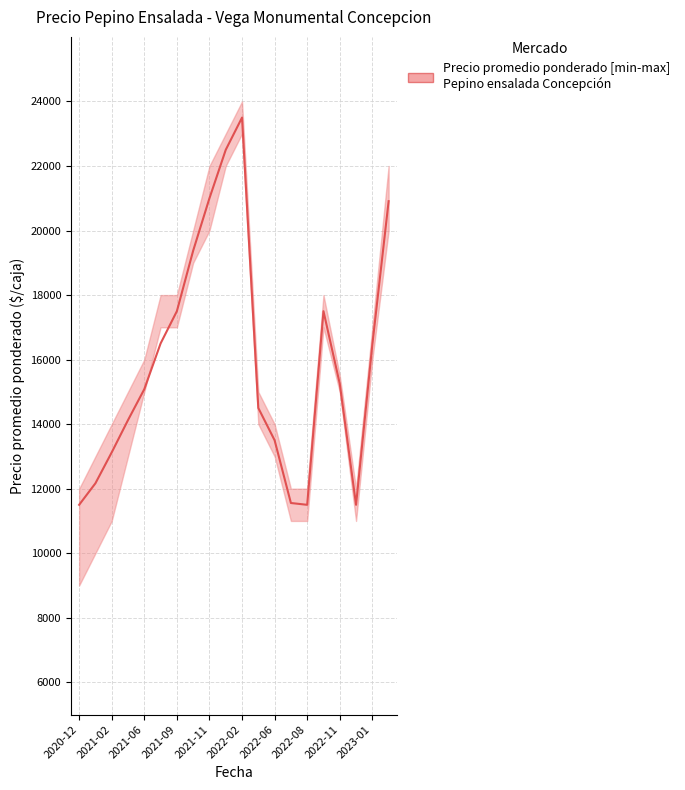

Where is the first local maximum?

2022-02